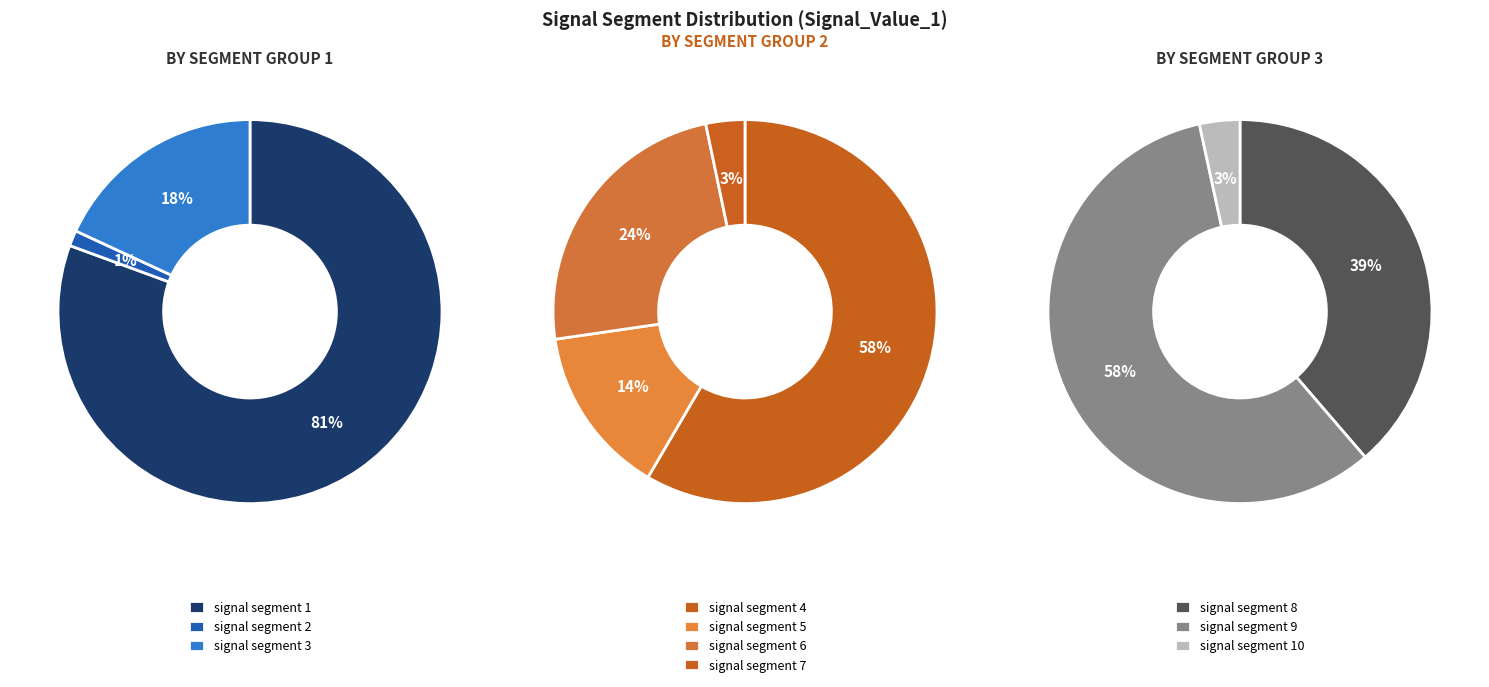

Count the number of slices in the pie.

10